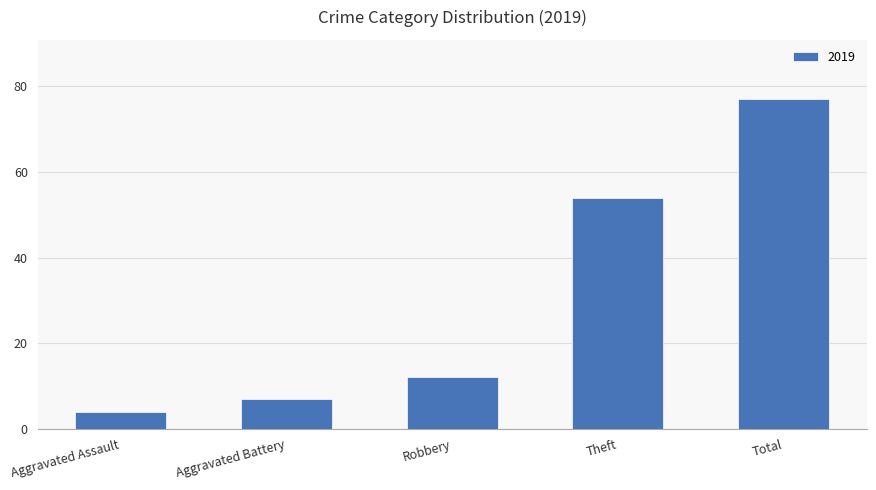

The chart shows a value of 20 at Robbery. True or false?

False